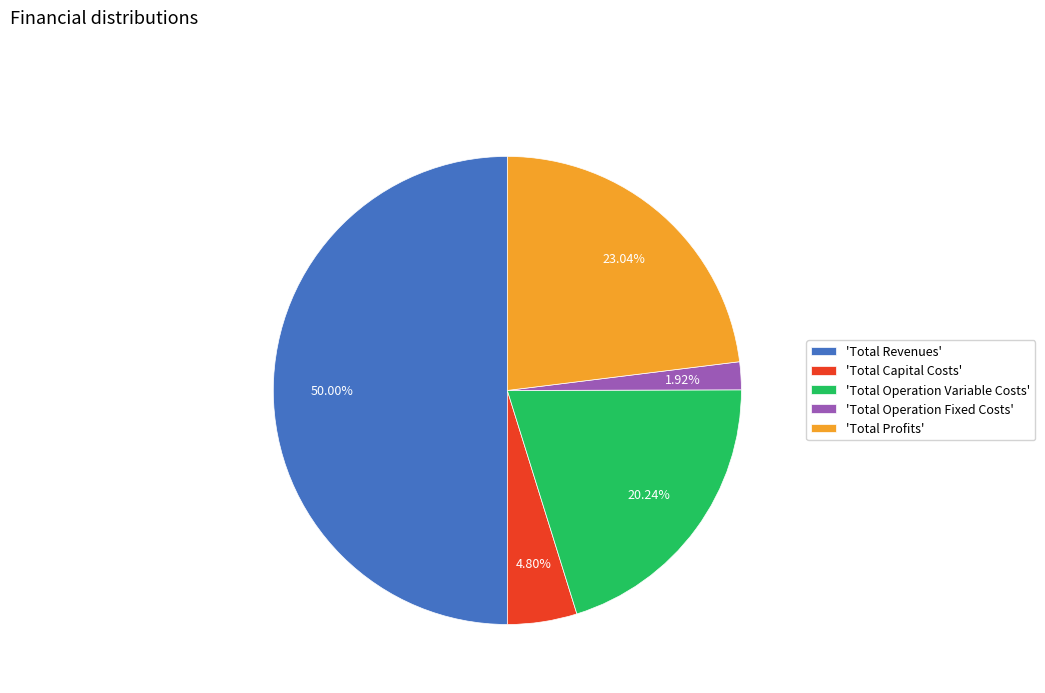

To the nearest percent, what is the difference between the largest and smallest slice percentages?

48%